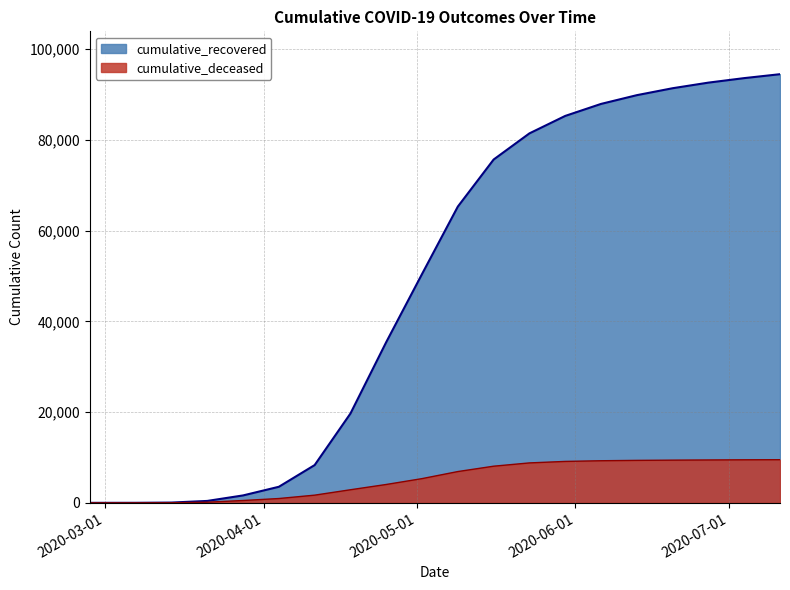

True or false: cumulative_recovered and cumulative_deceased intersect in this chart.

False